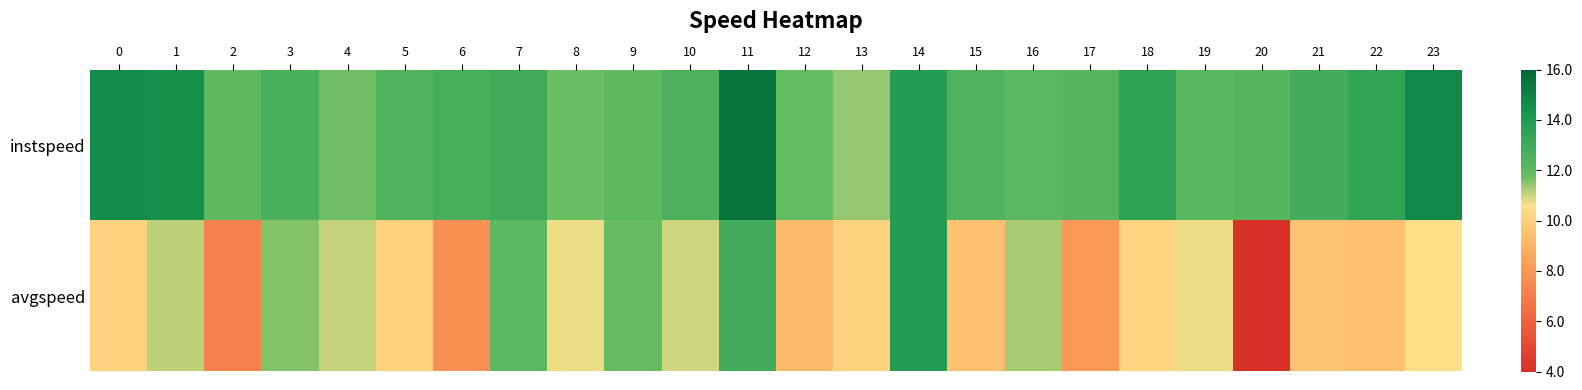

Reading right to left, transcribe all the data shown in this chart.

instspeed: 23=14.8	22=13.4	21=12.9	20=12.3	19=12.2	18=13.6	17=12.3	16=12.1	15=12.5	14=13.9	13=11.4	12=11.9	11=15.5	10=12.6	9=12.0	8=11.8	7=13.0	6=12.7	5=12.5	4=11.7	3=12.7	2=12.0	1=14.4	0=14.6
avgspeed: 23=10.6	22=9.5	21=9.6	20=4.1	19=10.7	18=10.2	17=8.1	16=11.3	15=9.5	14=13.9	13=10.1	12=9.2	11=12.9	10=11.0	9=11.8	8=10.7	7=12.1	6=7.8	5=10.1	4=11.0	3=11.6	2=7.1	1=11.1	0=10.1